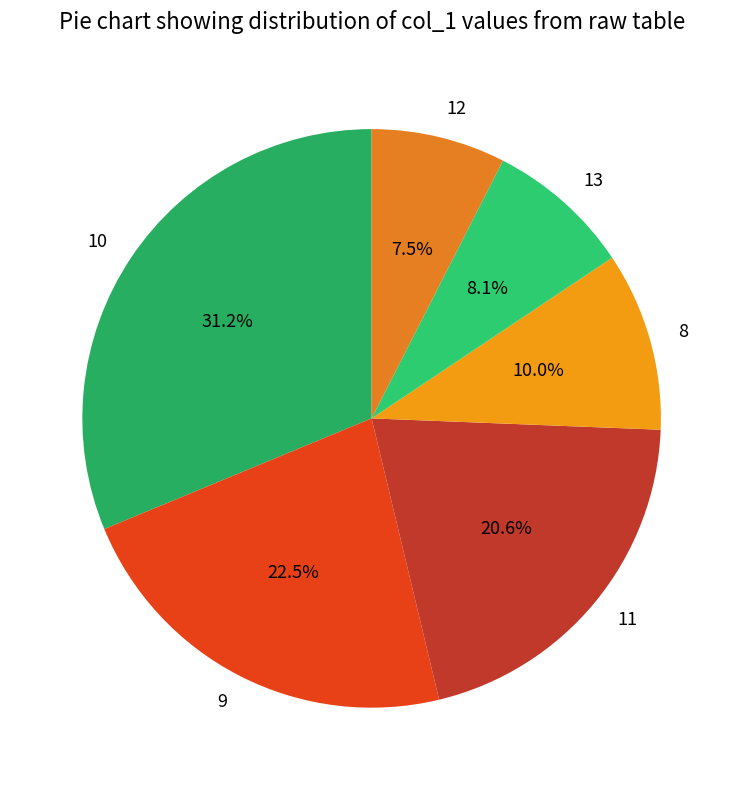

Is it true that 10 is 17% of the pie?

False